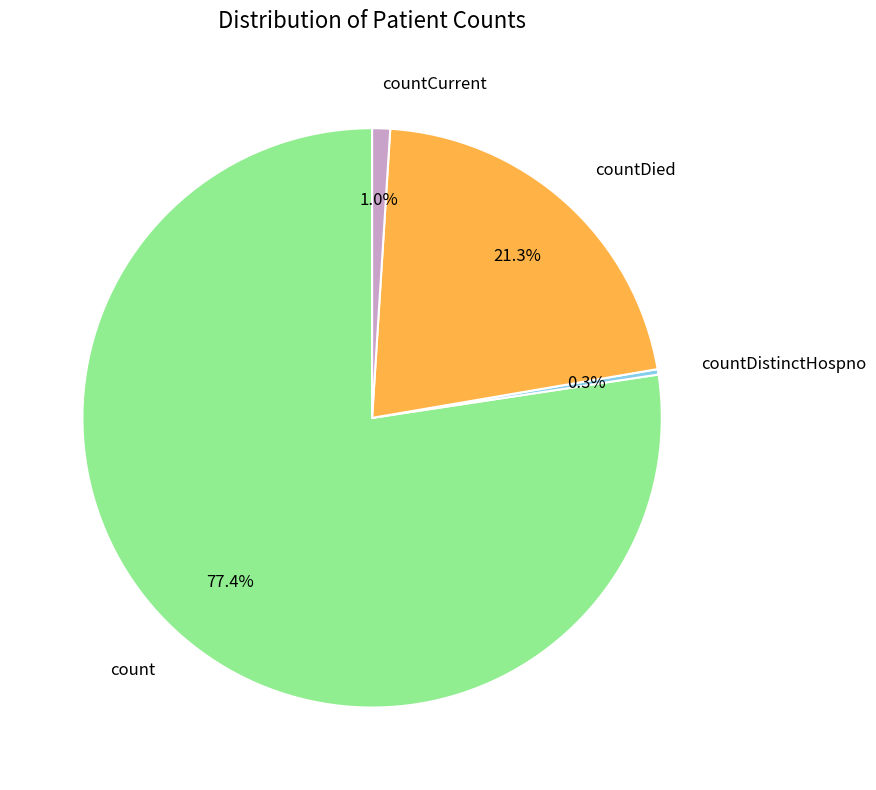

What is the smallest slice in the pie chart?

countDistinctHospno